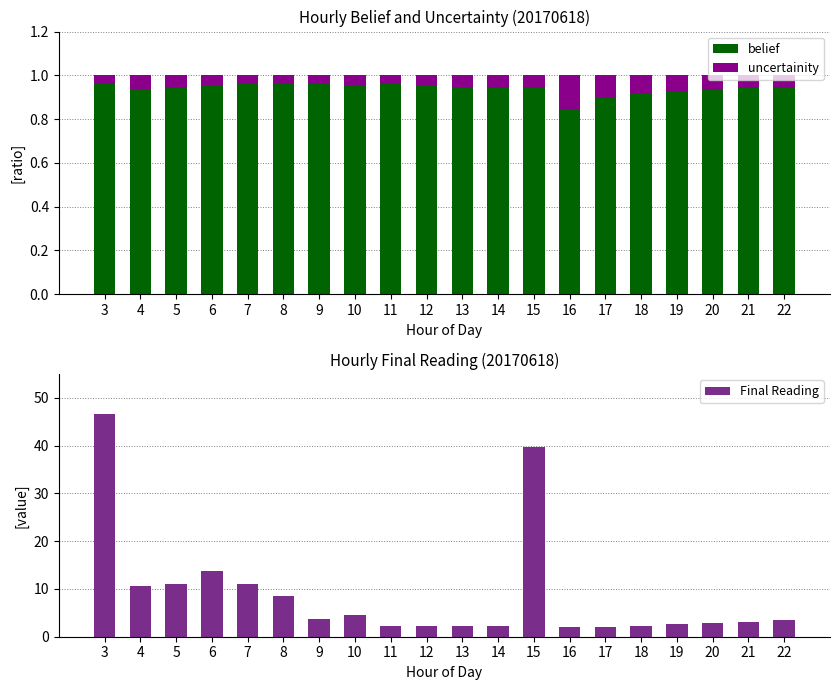

At how many categories does at least one series exceed 3?

11